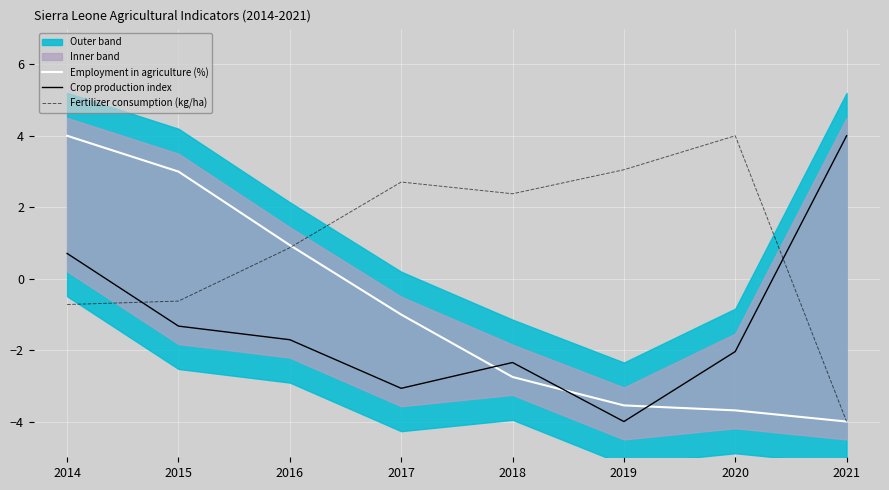

Reading left to right, extract all data points from this chart.

Employment in agriculture (%): 4.0	3.0	0.9	-1.0	-2.8	-3.5	-3.7	-4.0
Crop production index: 0.7	-1.3	-1.7	-3.1	-2.3	-4.0	-2.0	4.0
Fertilizer consumption (kg/ha): -0.7	-0.6	0.9	2.7	2.4	3.0	4.0	-4.0